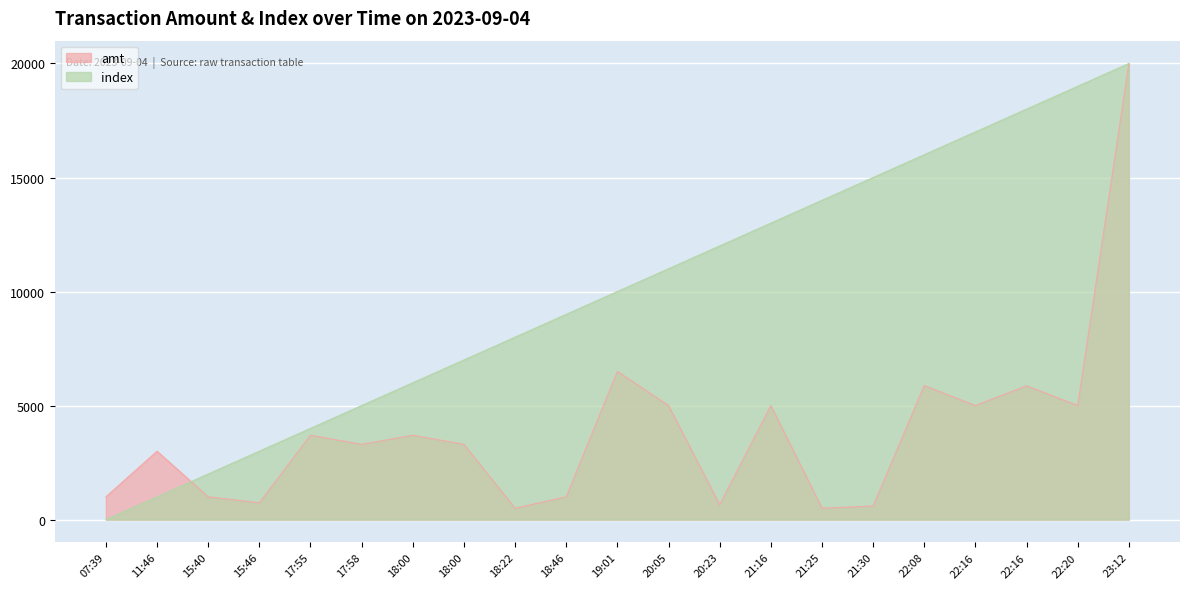

What is the highest value of the amt series?

20000.0